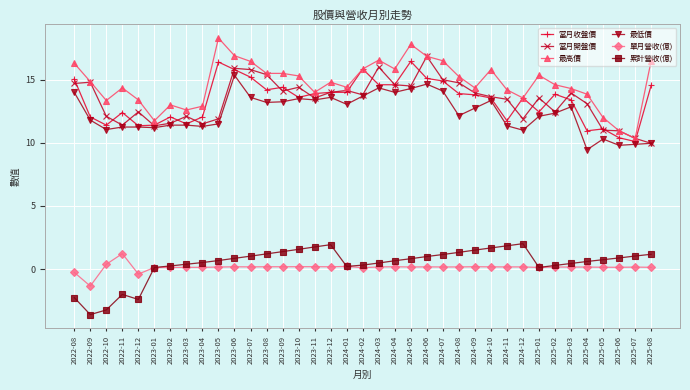

Which series has the largest total across all categories?

最高價